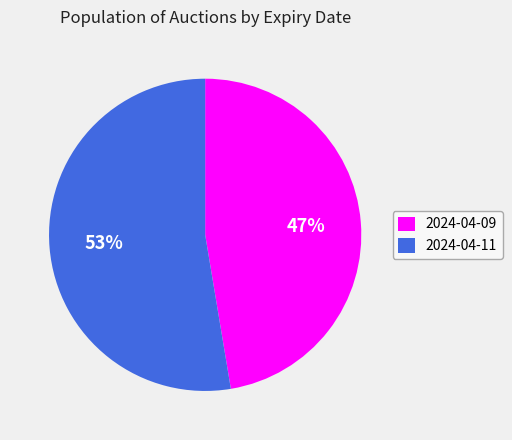

Does 2024-04-11 account for over 50% of the chart?

Yes